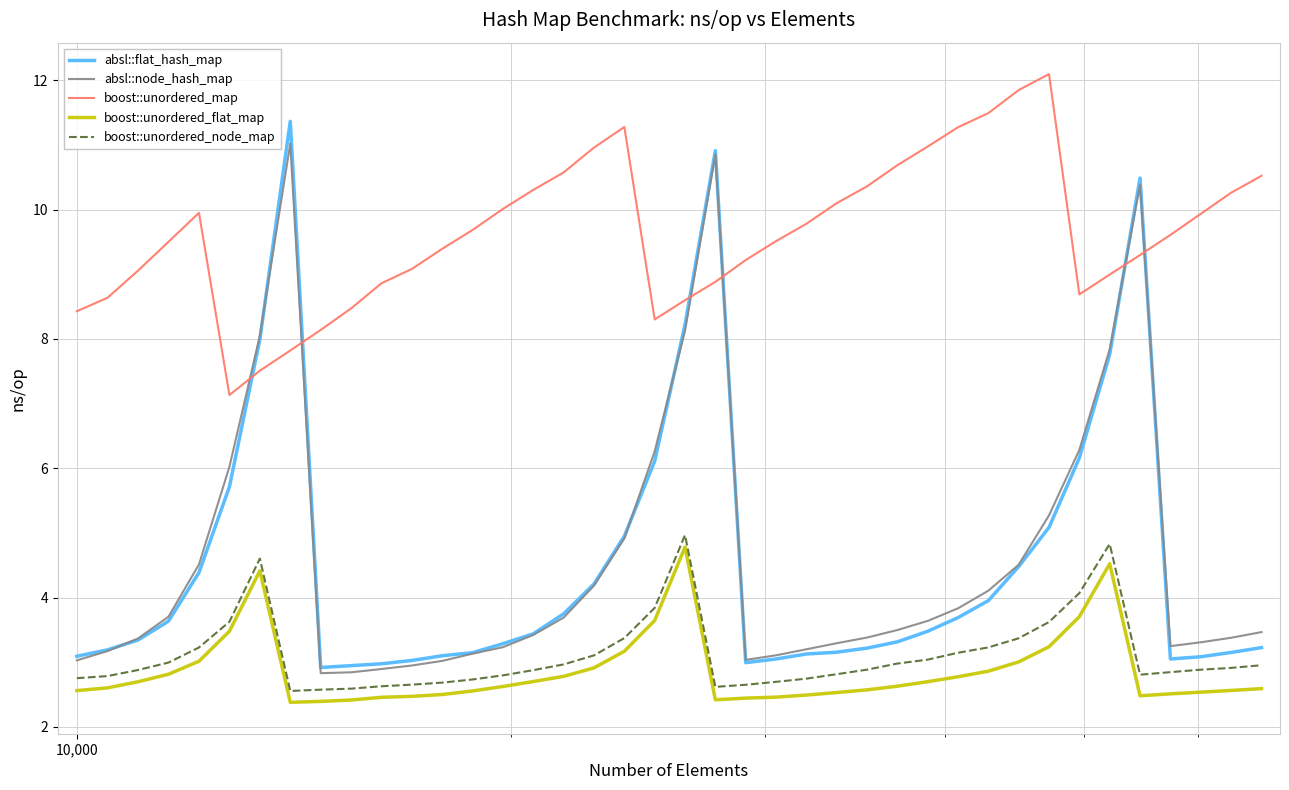

What is the lowest value of the boost::unordered_flat_map series?

2.4